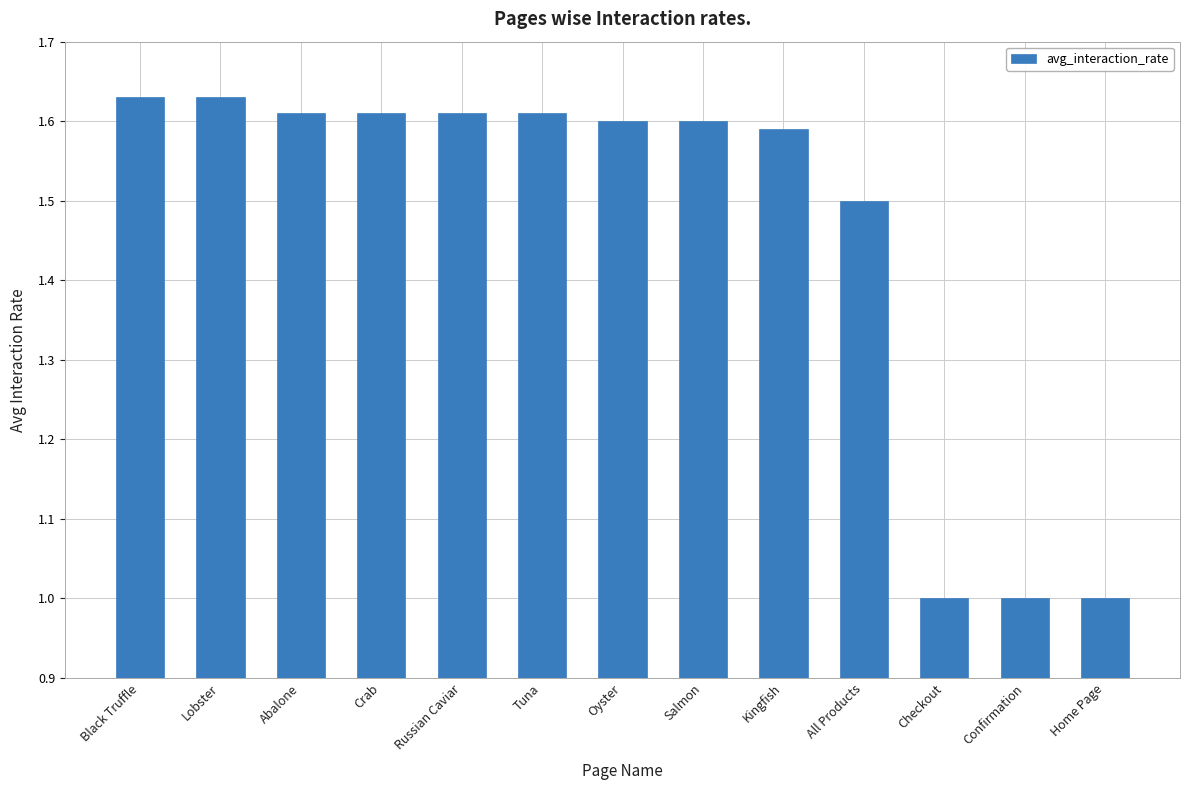

What is the minimum value shown in the chart?

1.0